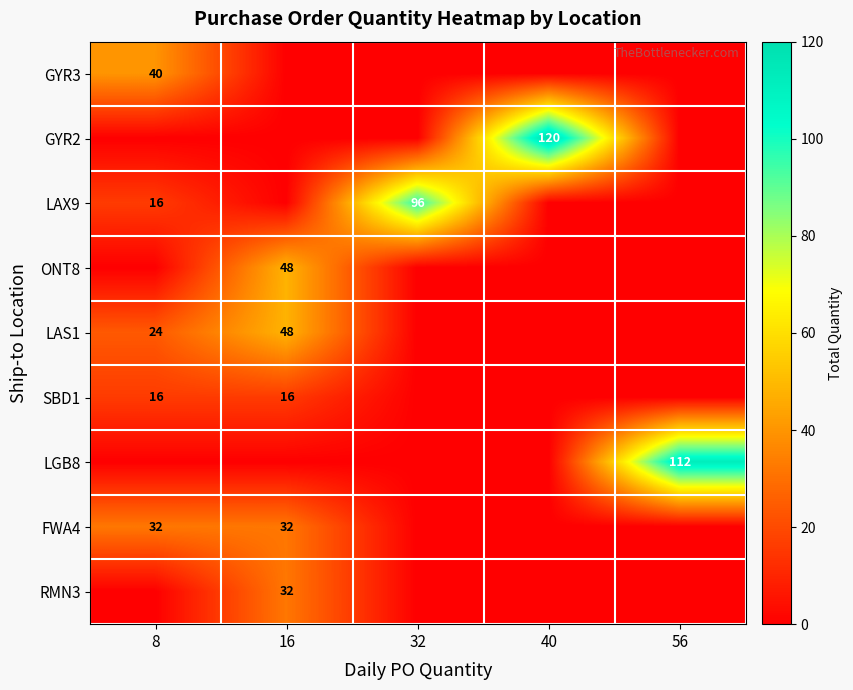

The LAX9 series shows 143 at 32. True or false?

False